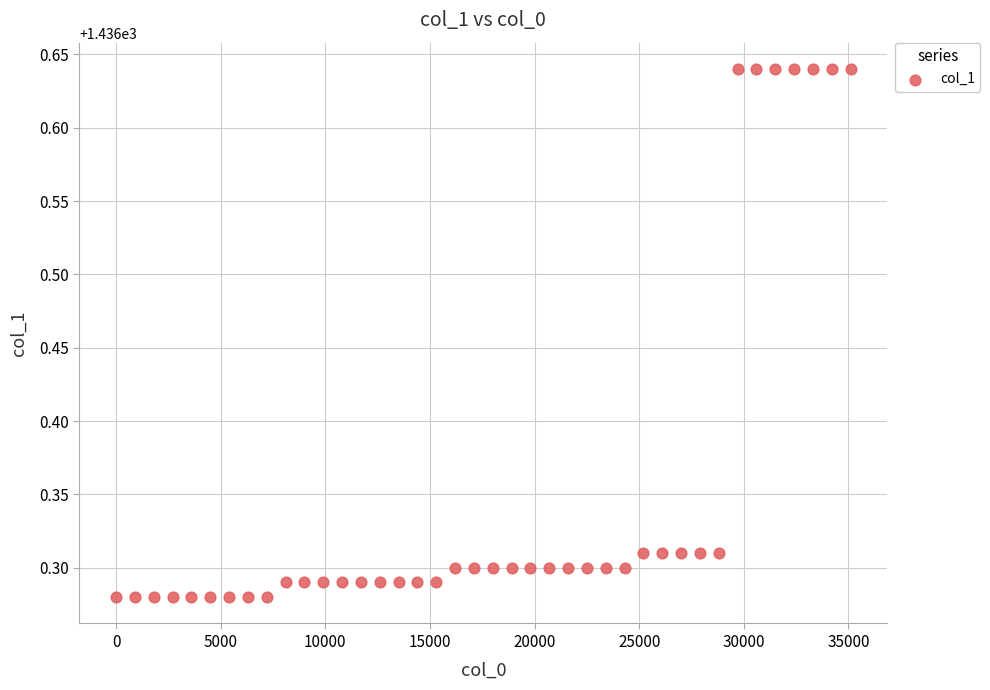

What is the range of X values (max minus min)?

35100.0